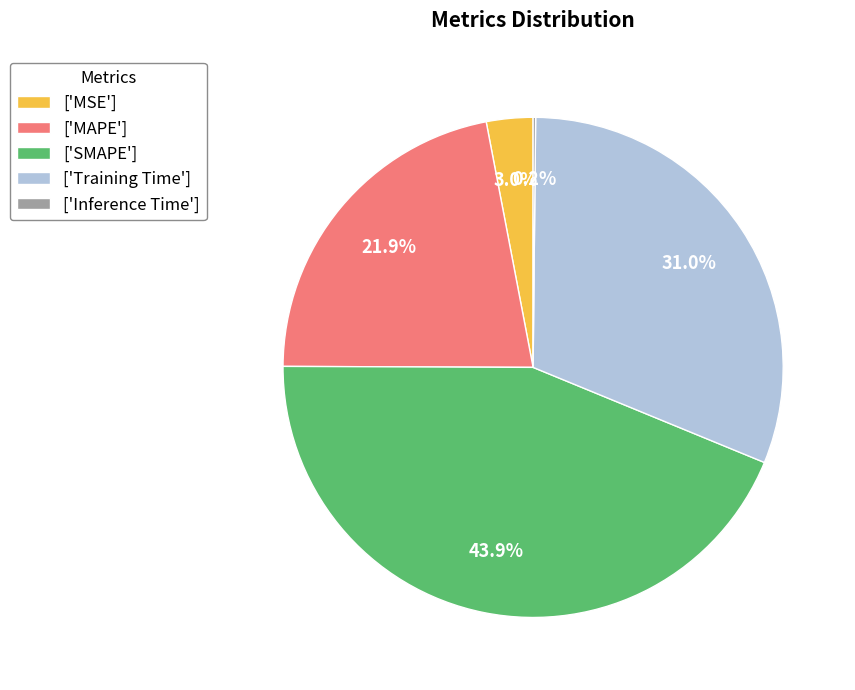

Combined, what portion of the pie is ['MAPE'] and ['MSE']?

24.9%